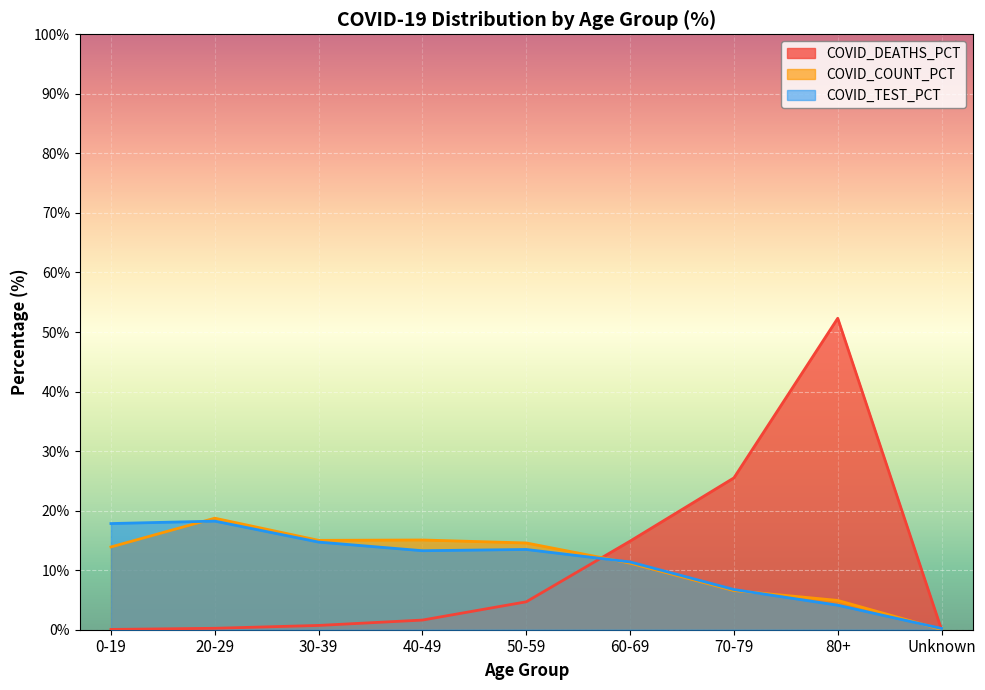

Which series has the largest range (max minus min)?

COVID_DEATHS_PCT